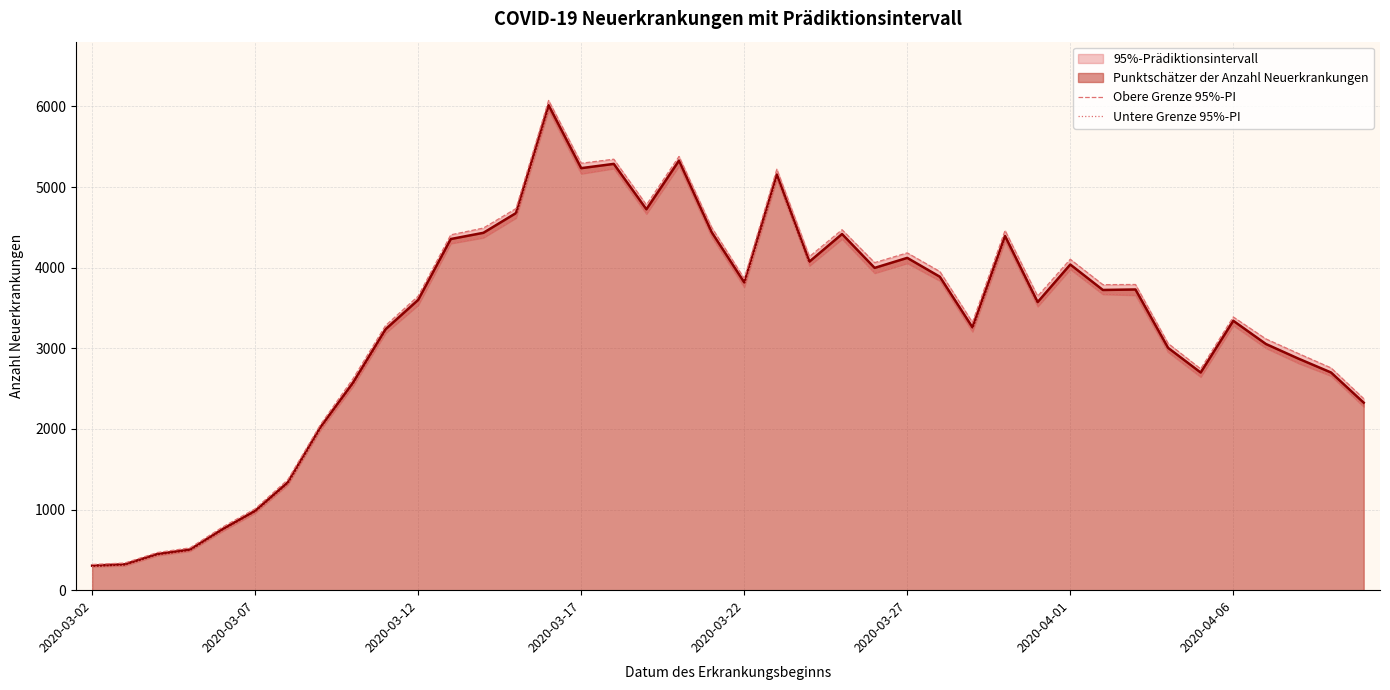

Reading right to left, extract all data points from this chart.

Obere Grenze 95%-PI: 2376	2757	2935	3117	3389	2745	3061	3792	3790	4105	3647	4462	3322	3953	4184	4063	4471	4138	5222	3866	4501	5380	4780	5346	5296	6075	4734	4492	4408	3648	3283	2623	2052	1370	1010	783	525	467	337	319
Untere Grenze 95%-PI: 2276	2658	2815	3003	3285	2645	2953	3659	3671	3981	3519	4331	3206	3837	4056	3933	4357	4024	5095	3759	4383	5262	4668	5231	5166	5952	4618	4373	4301	3537	3190	2529	1985	1308	958	732	485	430	304	292